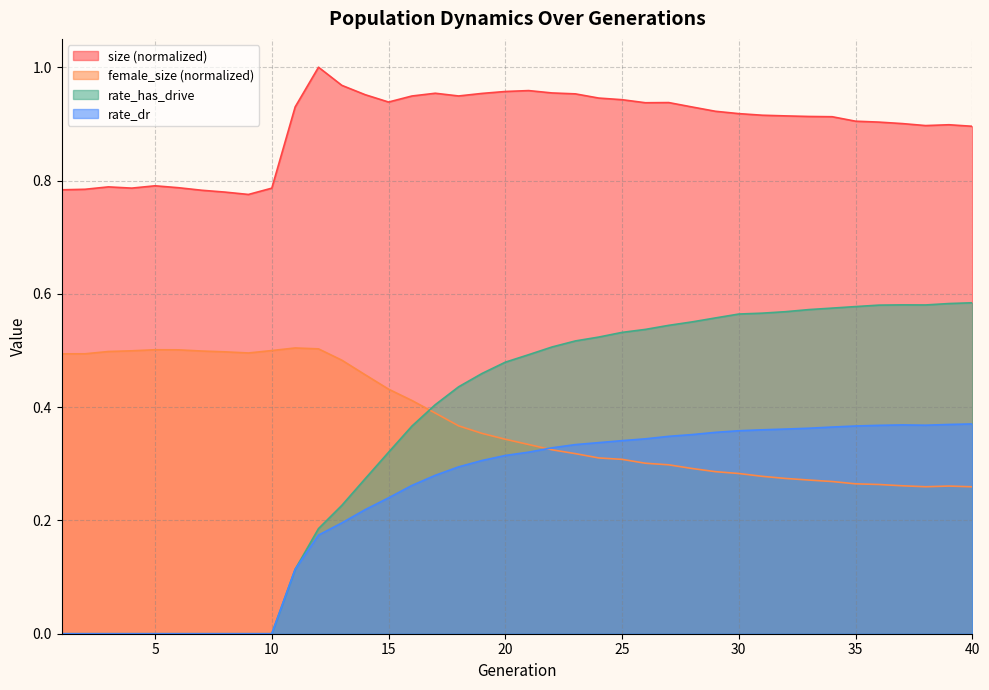

Reading right to left, what are all the values shown in this chart?

size: 40=0.9	39=0.9	38=0.9	37=0.9	36=0.9	35=0.9	34=0.9	33=0.9	32=0.9	31=0.9	30=0.9	29=0.9	28=0.9	27=0.9	26=0.9	25=0.9	24=0.9	23=1.0	22=1.0	21=1.0	20=1.0	19=1.0	18=0.9	17=1.0	16=0.9	15=0.9	14=1.0	13=1.0	12=1.0	11=0.9	10=0.8	9=0.8	8=0.8	7=0.8	6=0.8	5=0.8	4=0.8	3=0.8	2=0.8	1=0.8
female_size: 40=0.3	39=0.3	38=0.3	37=0.3	36=0.3	35=0.3	34=0.3	33=0.3	32=0.3	31=0.3	30=0.3	29=0.3	28=0.3	27=0.3	26=0.3	25=0.3	24=0.3	23=0.3	22=0.3	21=0.3	20=0.3	19=0.4	18=0.4	17=0.4	16=0.4	15=0.4	14=0.5	13=0.5	12=0.5	11=0.5	10=0.5	9=0.5	8=0.5	7=0.5	6=0.5	5=0.5	4=0.5	3=0.5	2=0.5	1=0.5
rate_dr: 40=0.4	39=0.4	38=0.4	37=0.4	36=0.4	35=0.4	34=0.4	33=0.4	32=0.4	31=0.4	30=0.4	29=0.4	28=0.4	27=0.3	26=0.3	25=0.3	24=0.3	23=0.3	22=0.3	21=0.3	20=0.3	19=0.3	18=0.3	17=0.3	16=0.3	15=0.2	14=0.2	13=0.2	12=0.2	11=0.1	10=0.0	9=0.0	8=0.0	7=0.0	6=0.0	5=0.0	4=0.0	3=0.0	2=0.0	1=0.0
rate_has_drive: 40=0.6	39=0.6	38=0.6	37=0.6	36=0.6	35=0.6	34=0.6	33=0.6	32=0.6	31=0.6	30=0.6	29=0.6	28=0.6	27=0.5	26=0.5	25=0.5	24=0.5	23=0.5	22=0.5	21=0.5	20=0.5	19=0.5	18=0.4	17=0.4	16=0.4	15=0.3	14=0.3	13=0.2	12=0.2	11=0.1	10=0.0	9=0.0	8=0.0	7=0.0	6=0.0	5=0.0	4=0.0	3=0.0	2=0.0	1=0.0